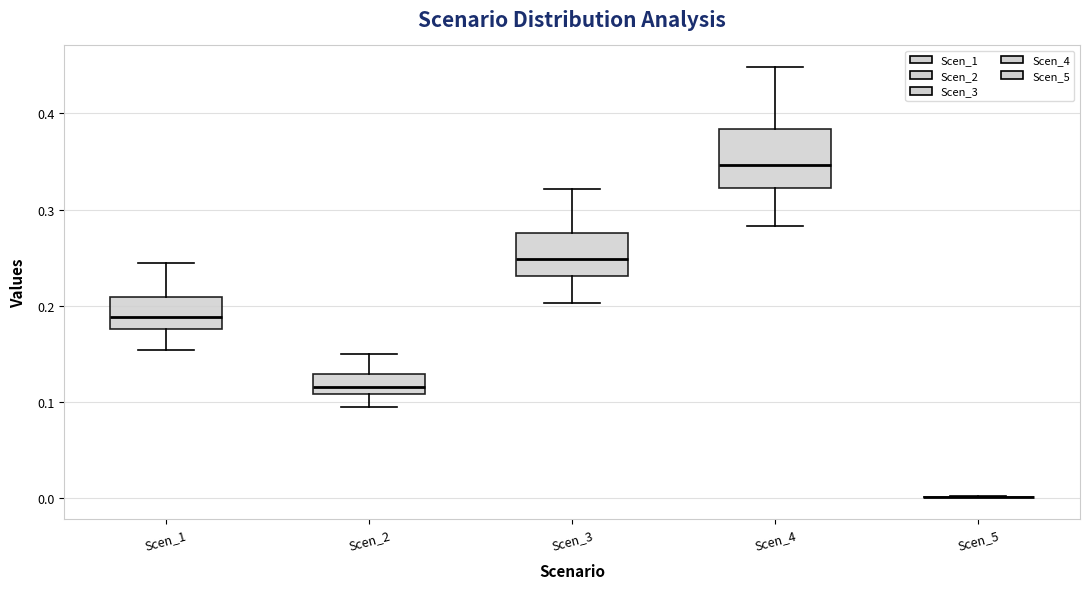

Reading left to right, transcribe this box plot: for each box, give where its median line is, the range the box spans, and where its two whiskers end, as read against the y-axis. The values are not printed on the chart, so give them approximately, as read against the axis.

Scen_1: median 0.19, box 0.18 to 0.21, whiskers 0.15 to 0.24
Scen_2: median 0.12, box 0.11 to 0.13, whiskers 0.10 to 0.15
Scen_3: median 0.25, box 0.23 to 0.28, whiskers 0.20 to 0.32
Scen_4: median 0.35, box 0.32 to 0.38, whiskers 0.28 to 0.45
Scen_5: box collapsed to a line at 0.00, whiskers 0.00 to 0.00